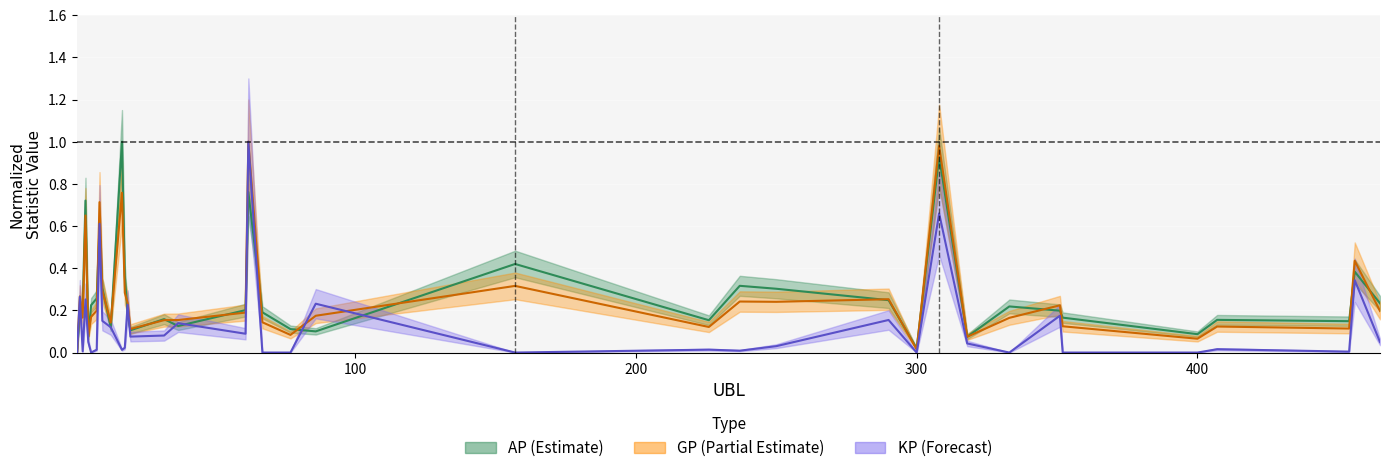

Which series has the widest spread of values?

KP